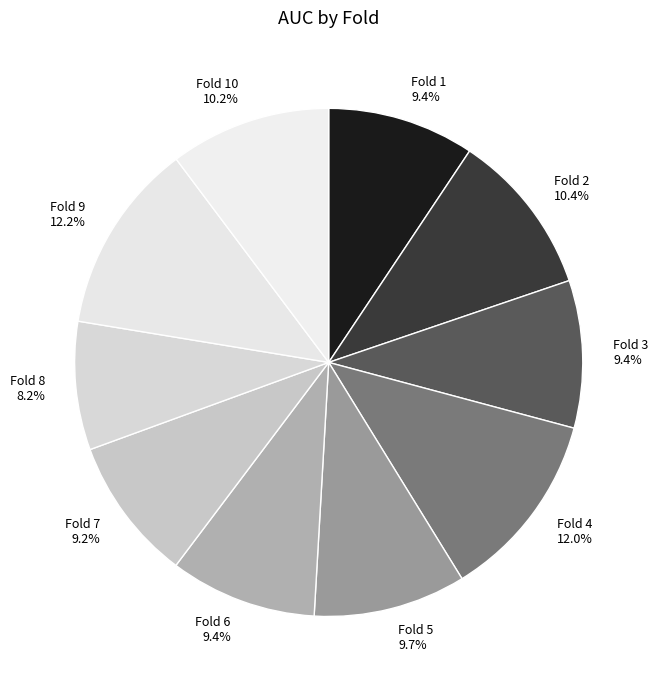

Combined, do Fold 2 10.4% and Fold 5 9.7% account for over 50%?

No